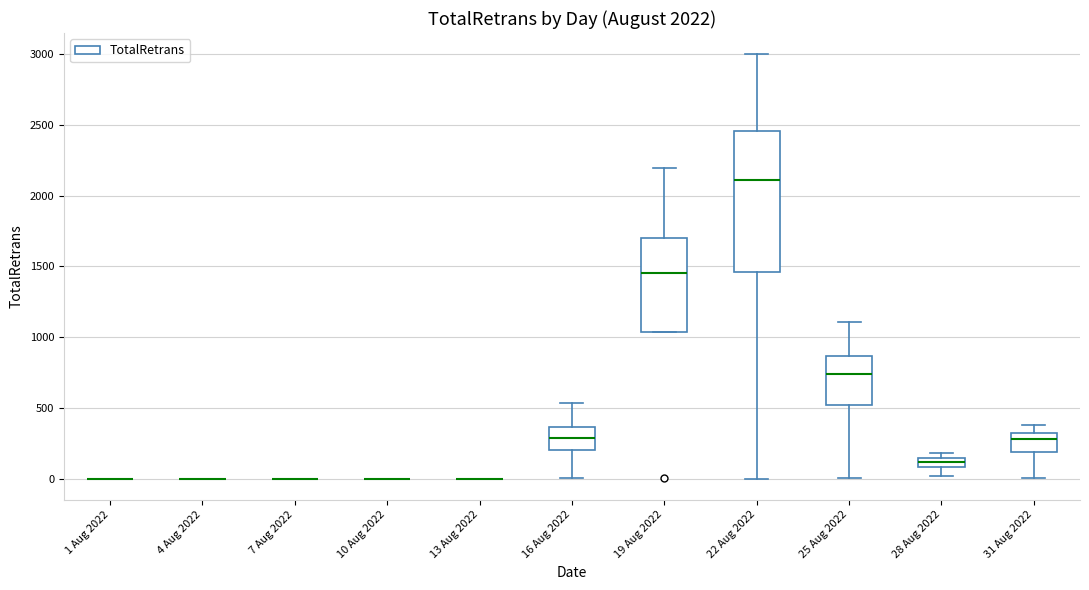

Comparing the boxes themselves (not the whiskers), which one is the tallest?

22 Aug 2022